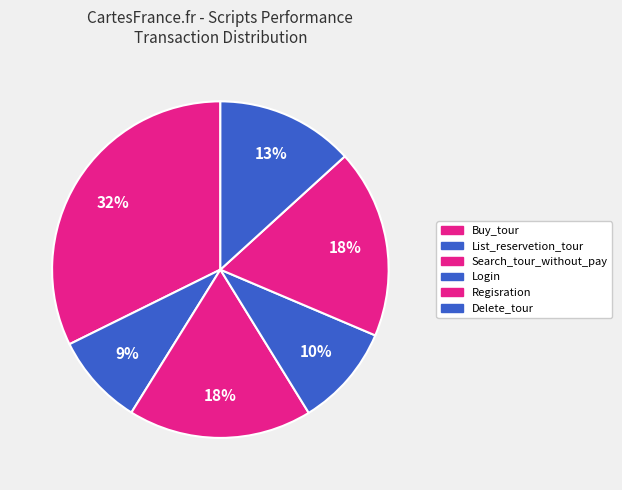

Is it true that Login is 10% of the pie?

True